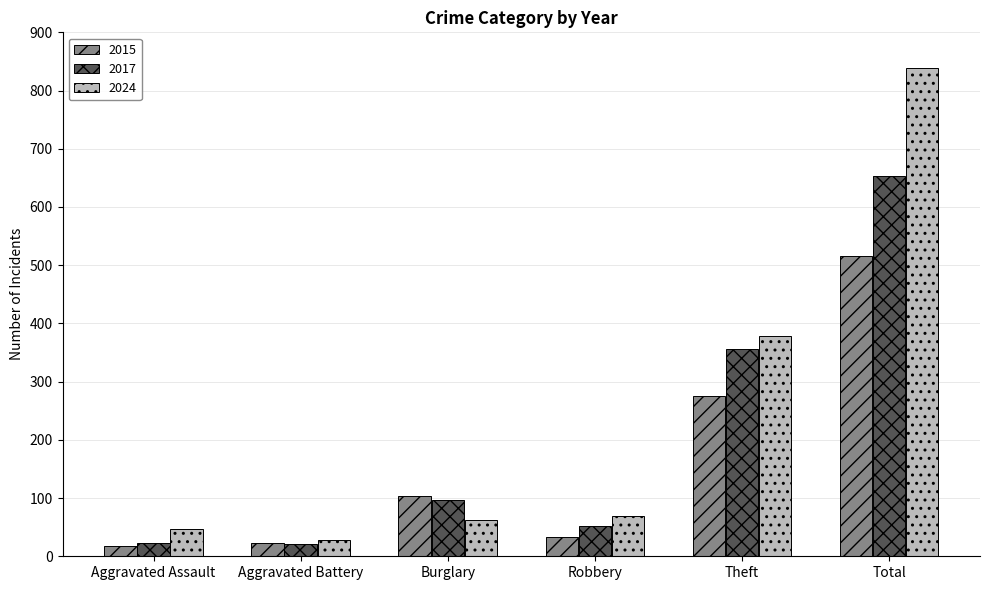

Which series has the largest total across all categories?

2024